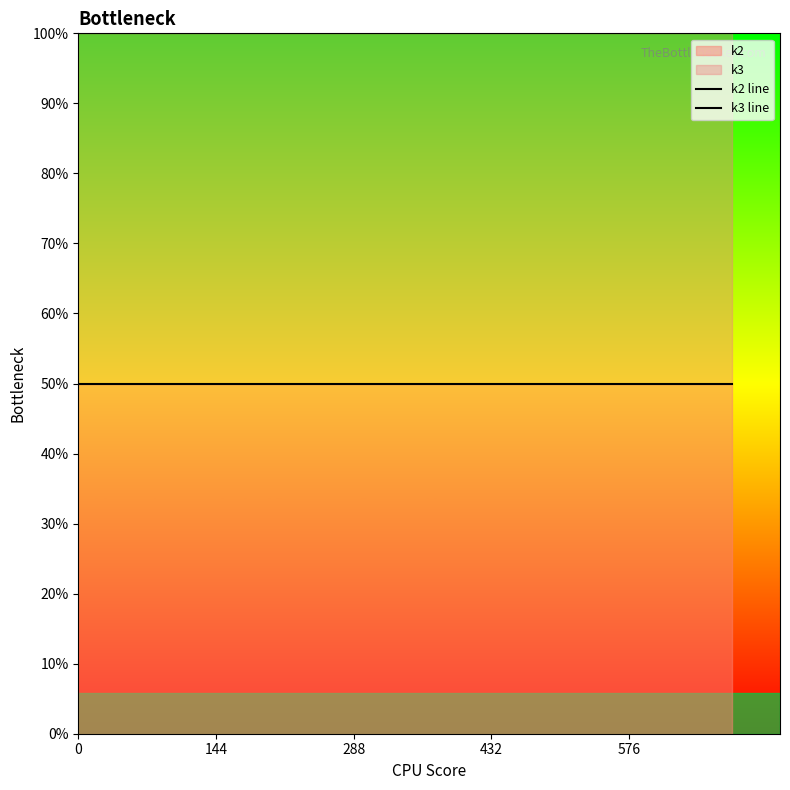

True or false: k2 line and k3 line intersect in this chart.

False